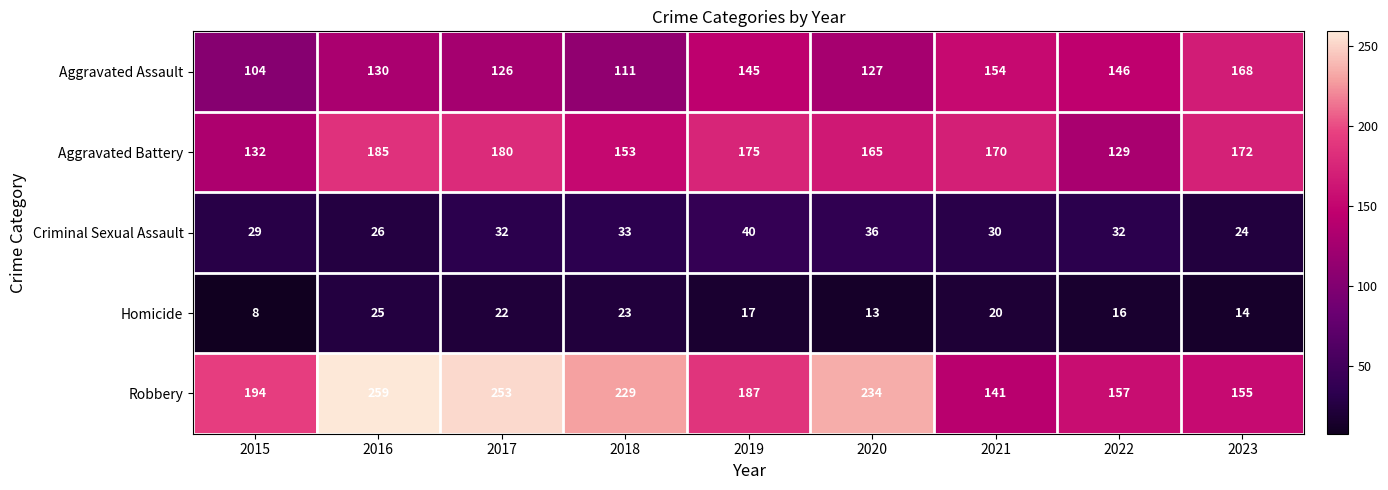

What is the approximate value of Aggravated Battery at 2019?

175